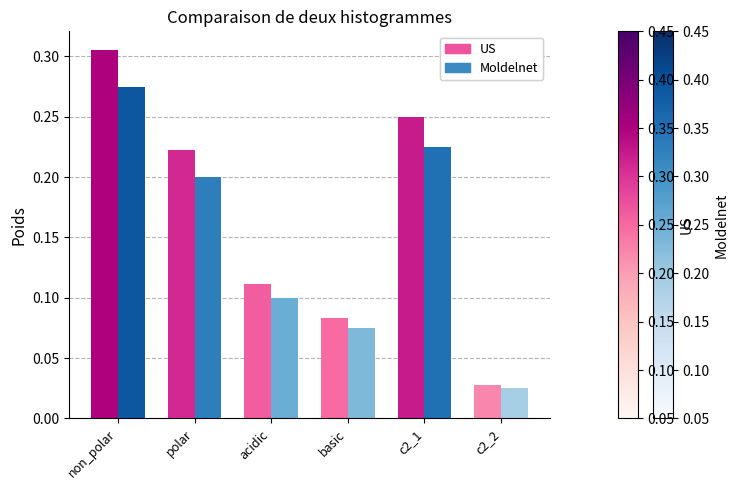

How many groups of bars are there?

6